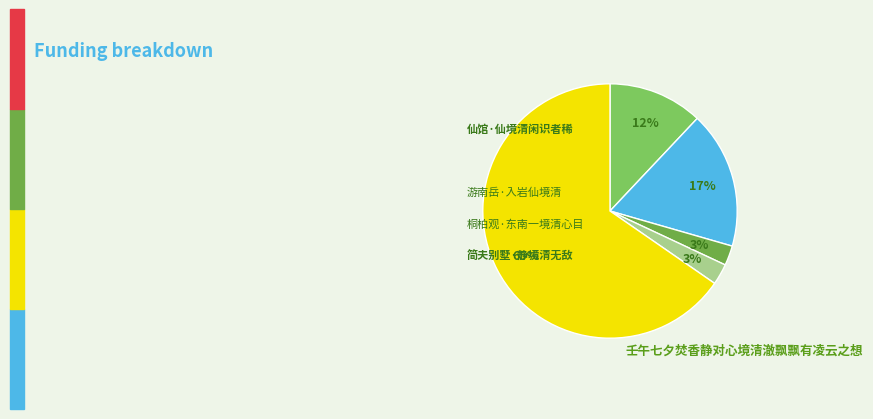

Count the number of slices in the pie.

5